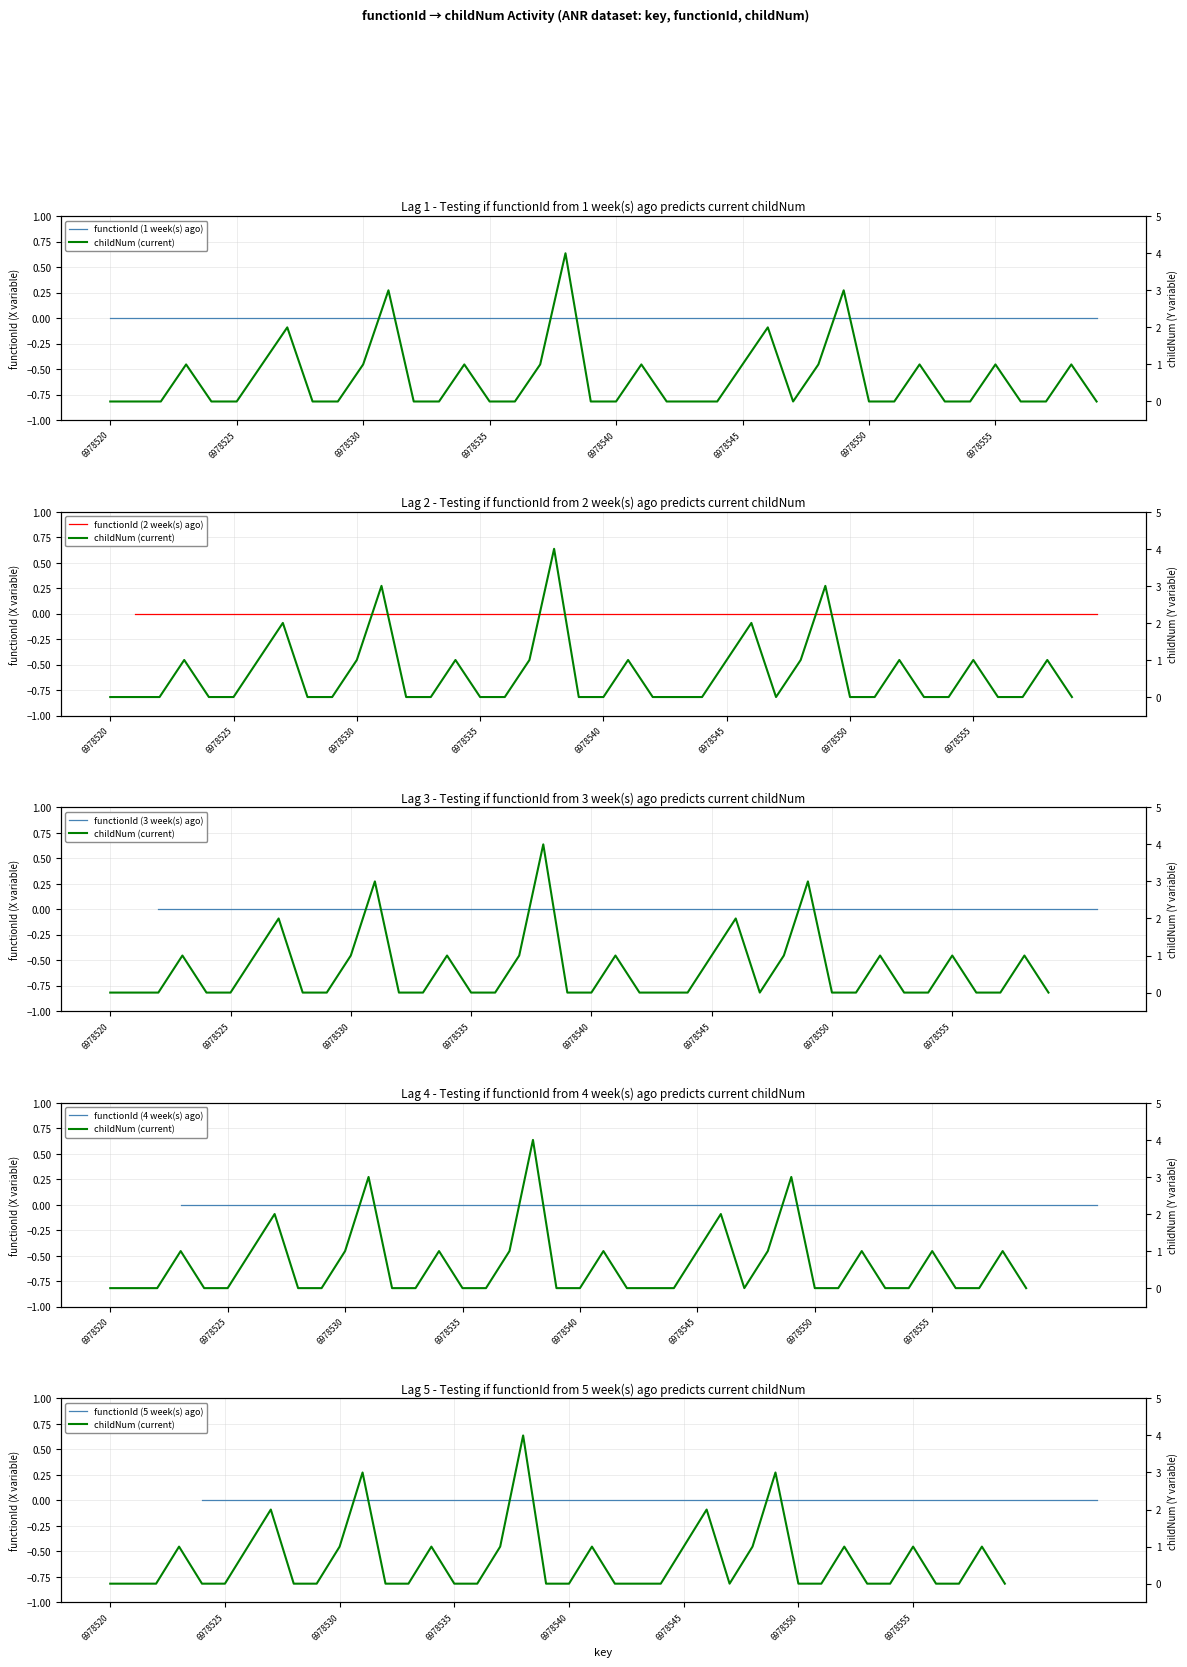

What are all the series names shown in the legend?

functionId (1 week(s) ago), childNum (current), functionId (2 week(s) ago), functionId (3 week(s) ago), functionId (4 week(s) ago), functionId (5 week(s) ago)